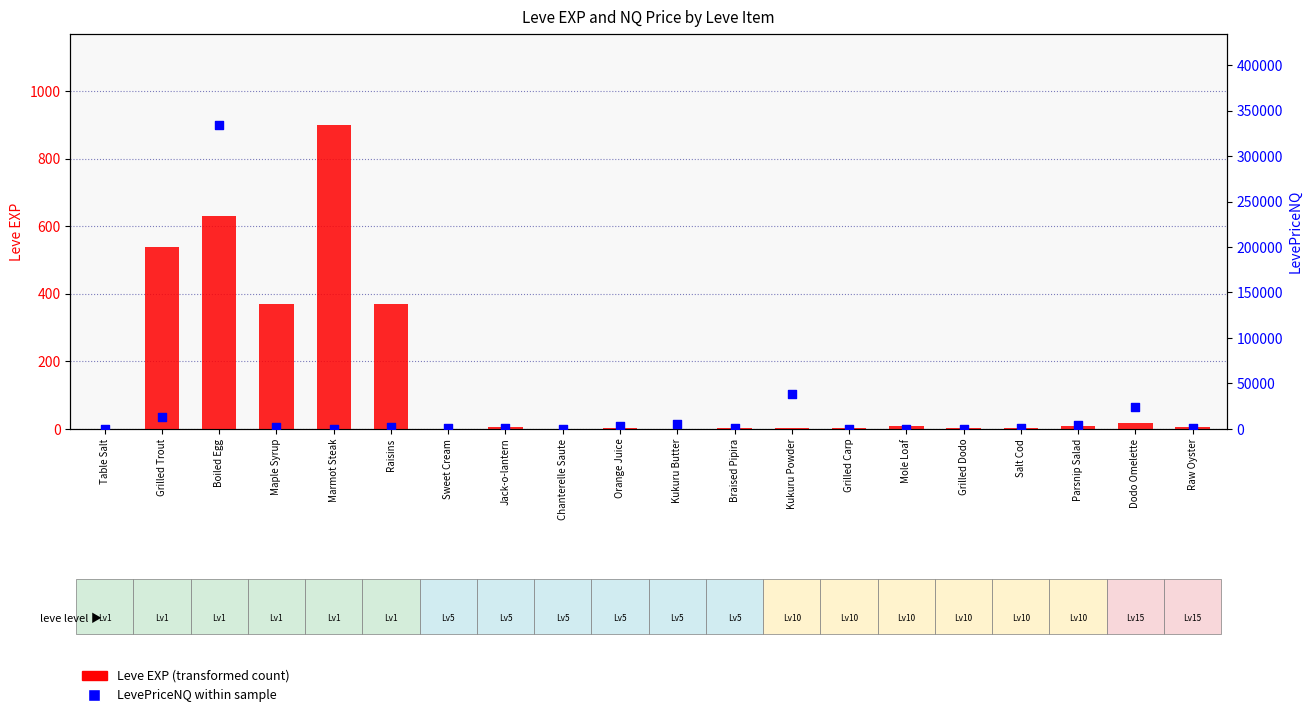

At which category is the sum across all series the highest?

Boiled Egg